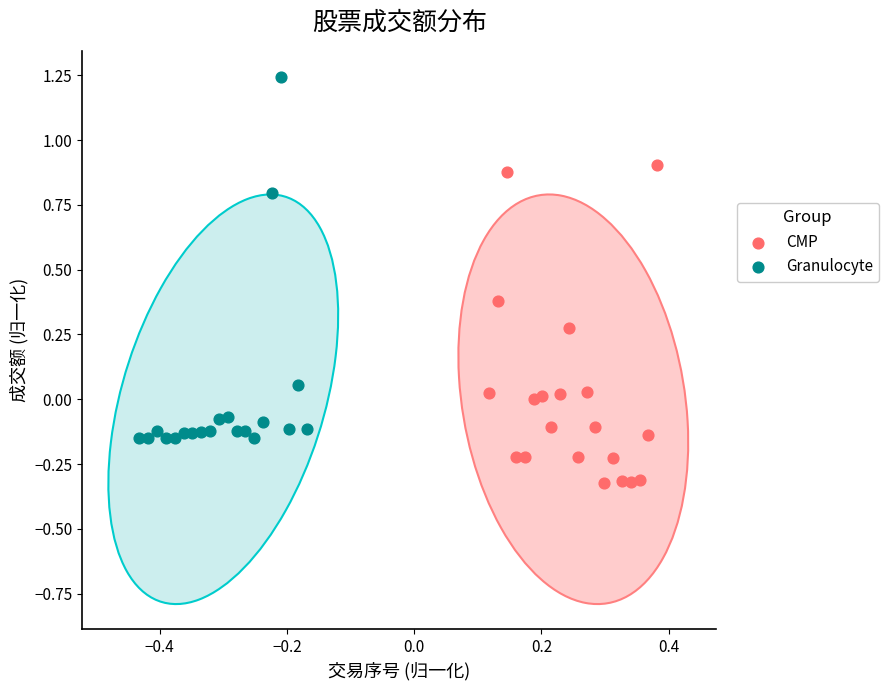

Which series has the widest spread of Y values?

Granulocyte